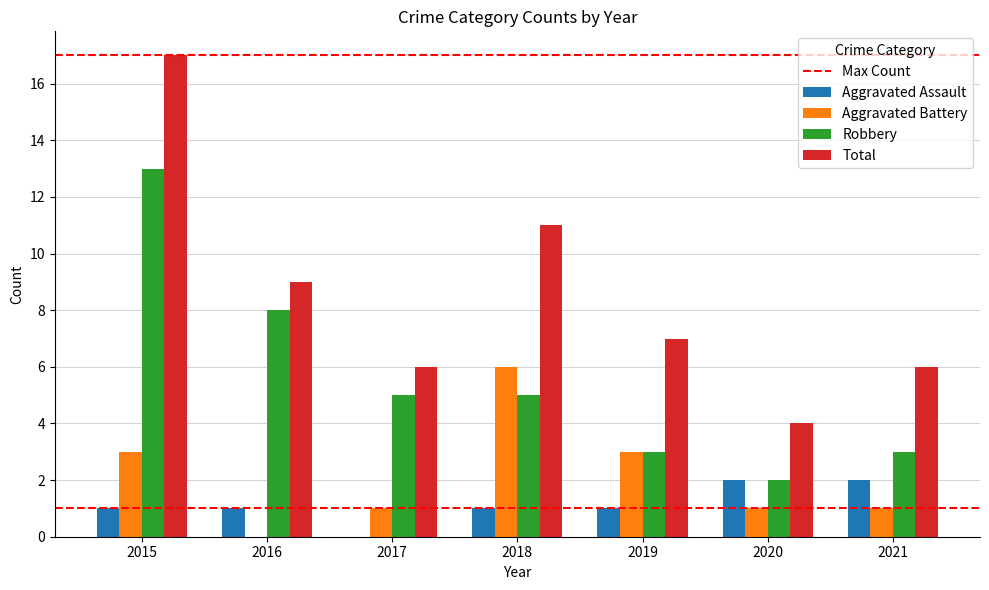

What is the maximum value shown in the chart?

17